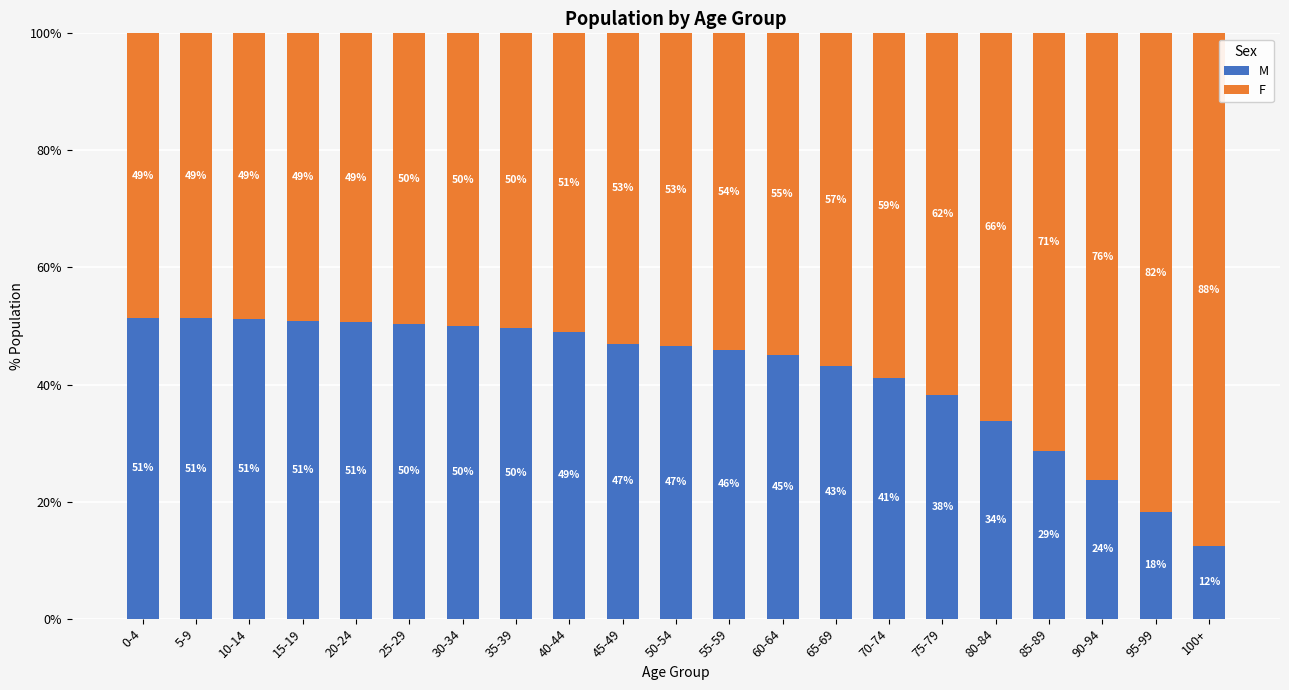

How many values in the M series exceed 46?

11